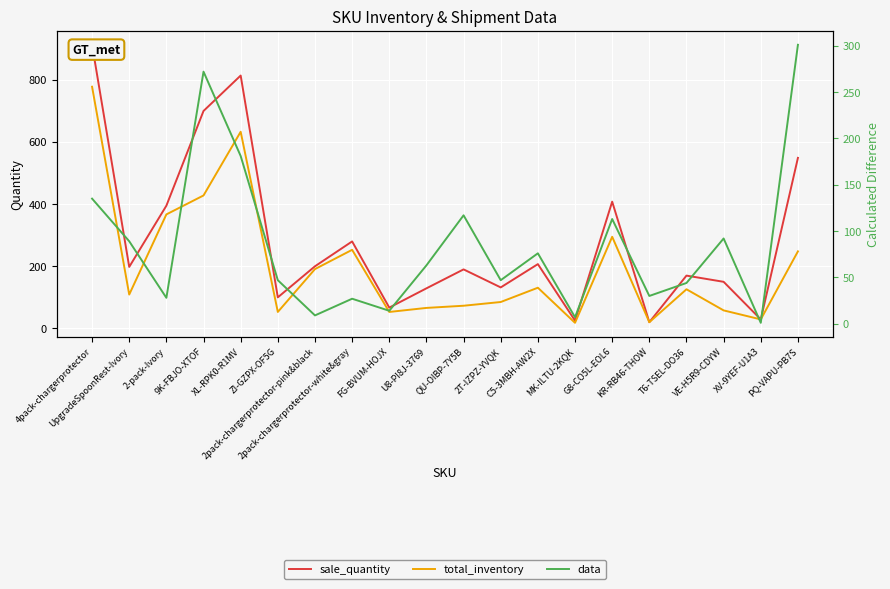

Which series has the largest total across all categories?

sale_quantity